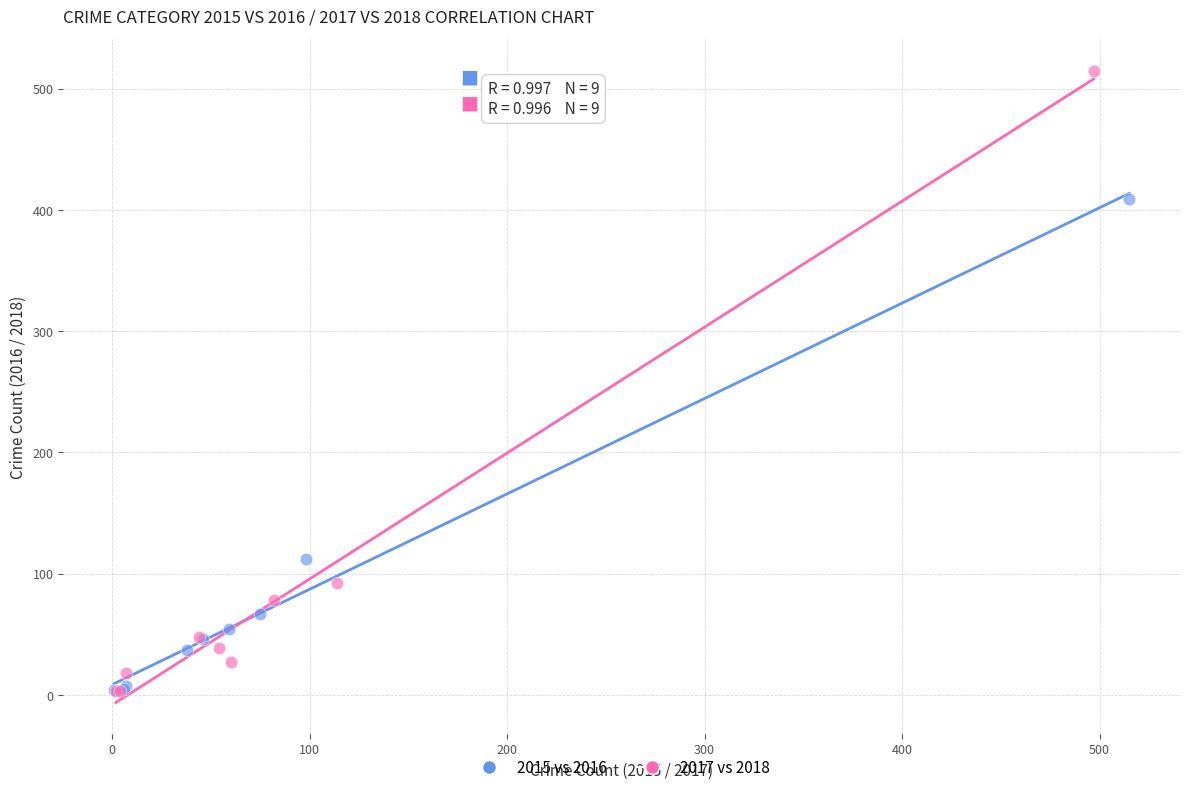

Which series reaches the maximum Y coordinate?

2017 vs 2018